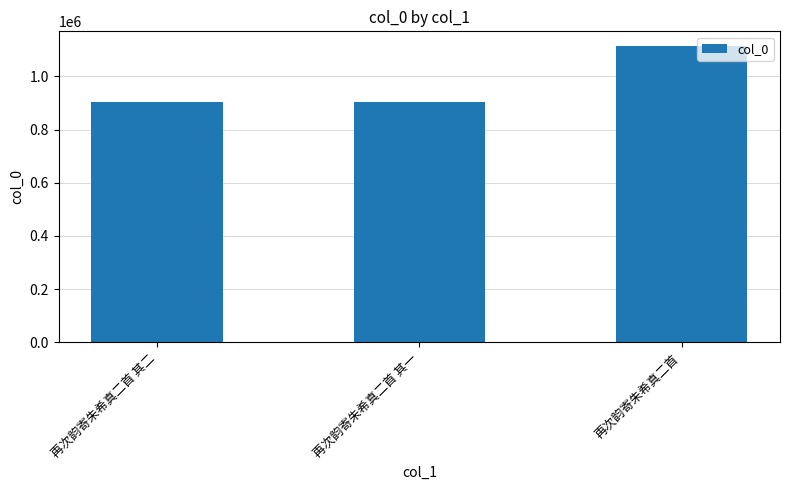

Is it true that the value at 再次韵寄朱希真二首 其一 is 901918?

True